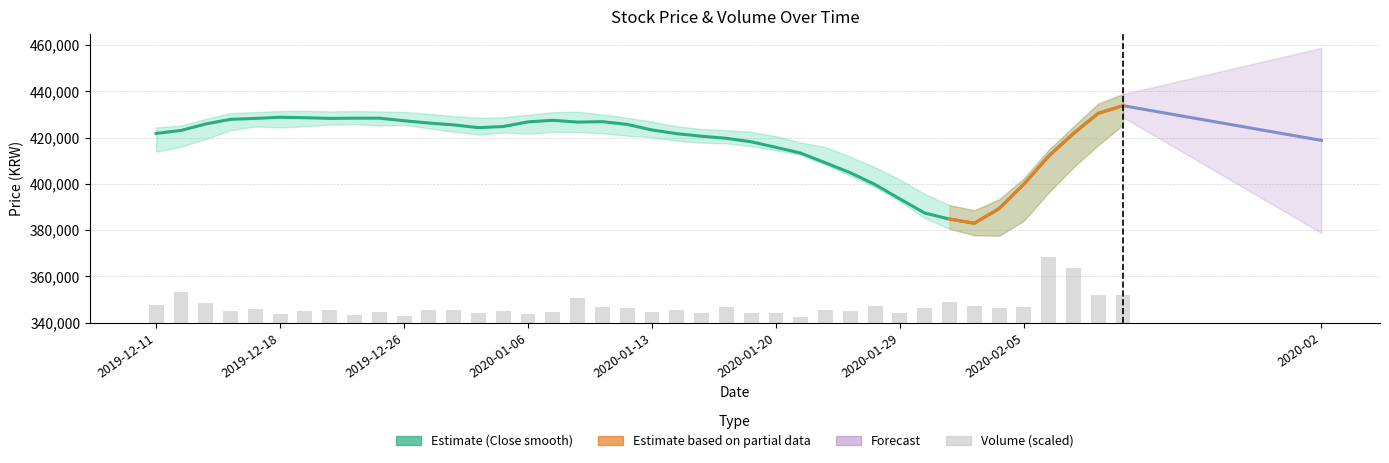

What is the difference between the second highest and second lowest values in the Volume series?

116356